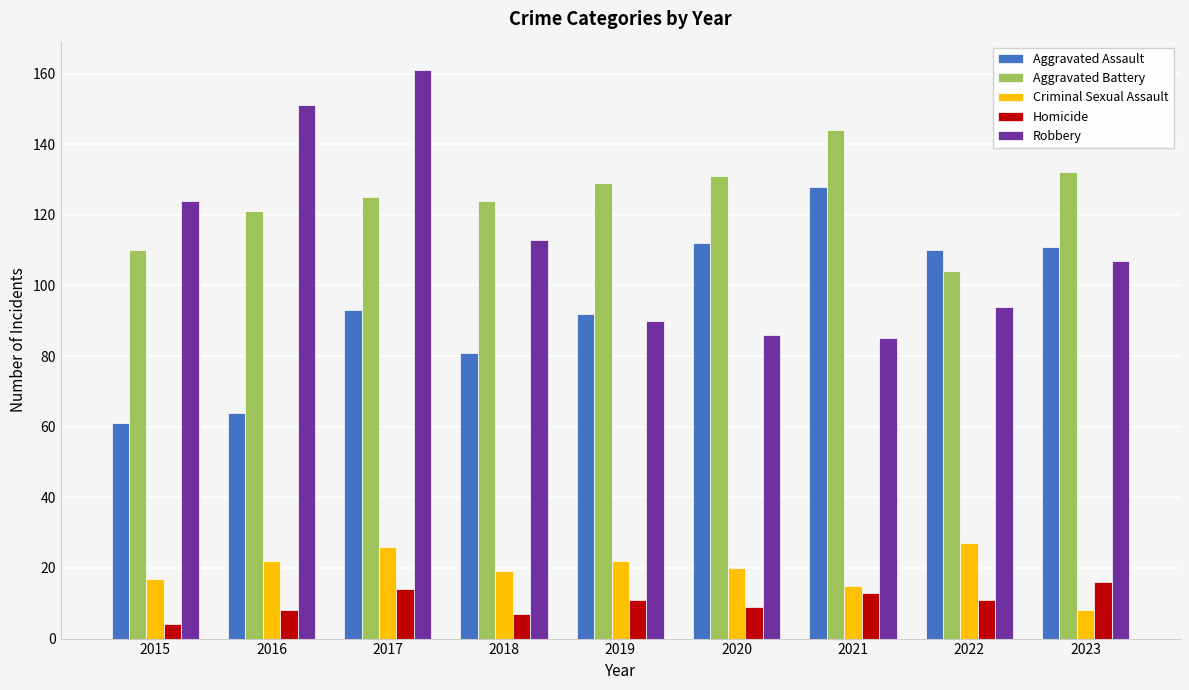

List the series in order of their peak value, lowest first.

Homicide, Criminal Sexual Assault, Aggravated Assault, Aggravated Battery, Robbery